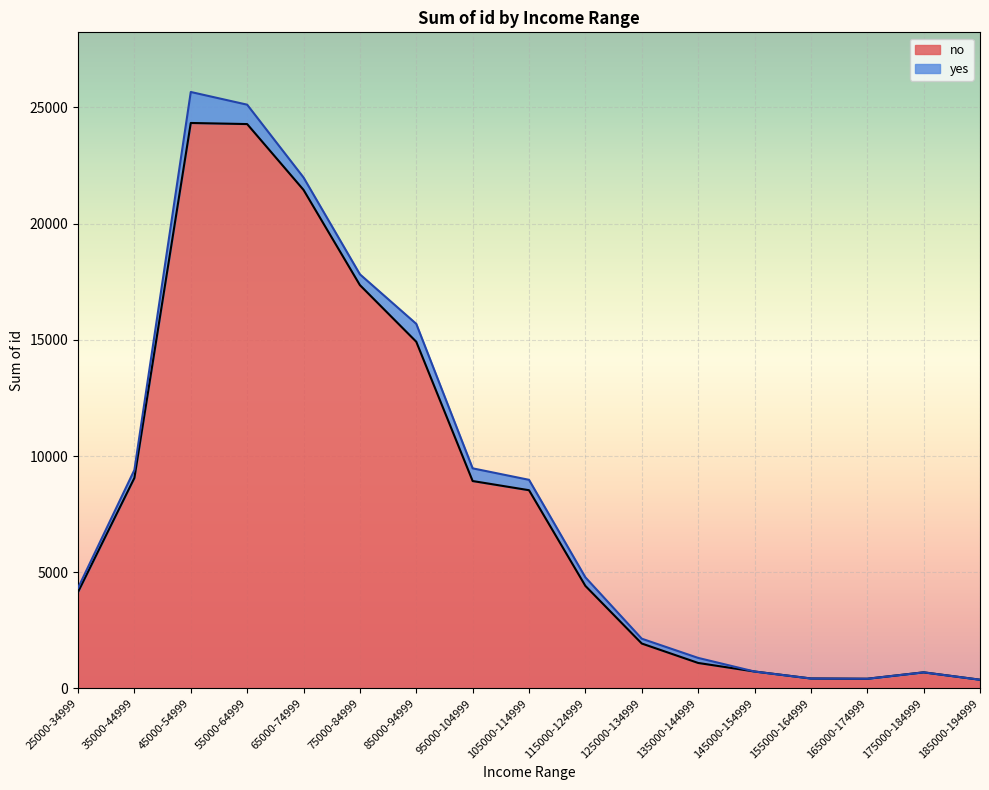

What is the label of the 1st point from the right?

185000-194999